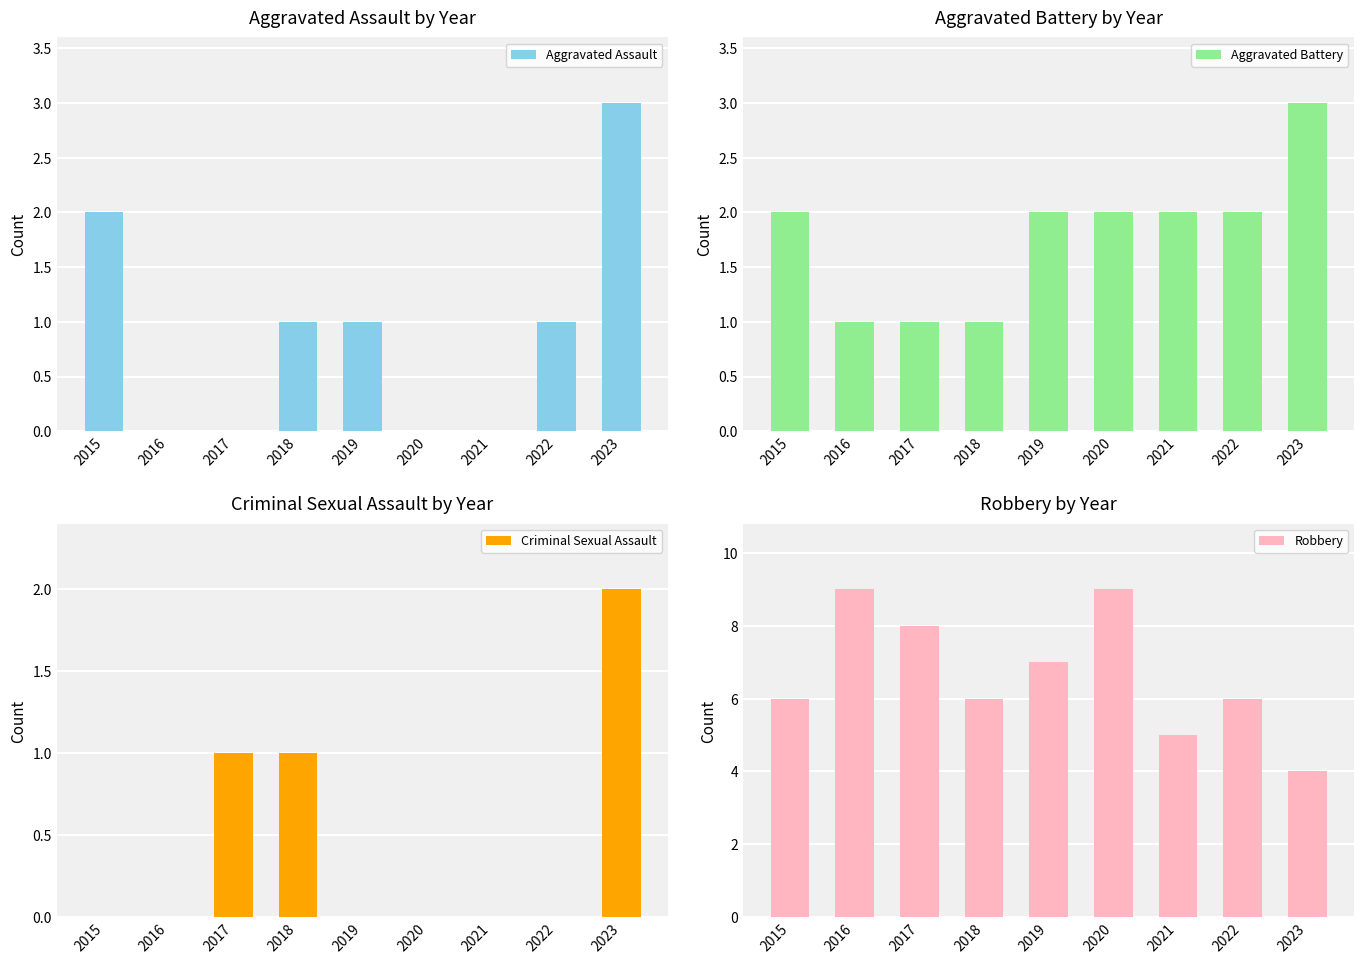

Reading right to left, list all the values displayed in this chart.

Aggravated Assault: 2023=3	2022=1	2021=0	2020=0	2019=1	2018=1	2017=0	2016=0	2015=2
Aggravated Battery: 2023=3	2022=2	2021=2	2020=2	2019=2	2018=1	2017=1	2016=1	2015=2
Criminal Sexual Assault: 2023=2	2022=0	2021=0	2020=0	2019=0	2018=1	2017=1	2016=0	2015=0
Robbery: 2023=4	2022=6	2021=5	2020=9	2019=7	2018=6	2017=8	2016=9	2015=6